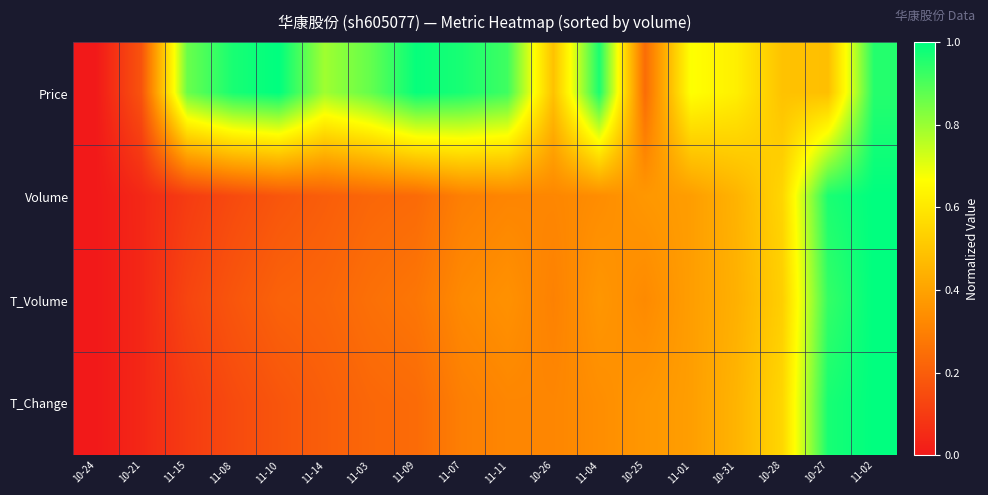

What is the total value across all series at 11-10?

1.6